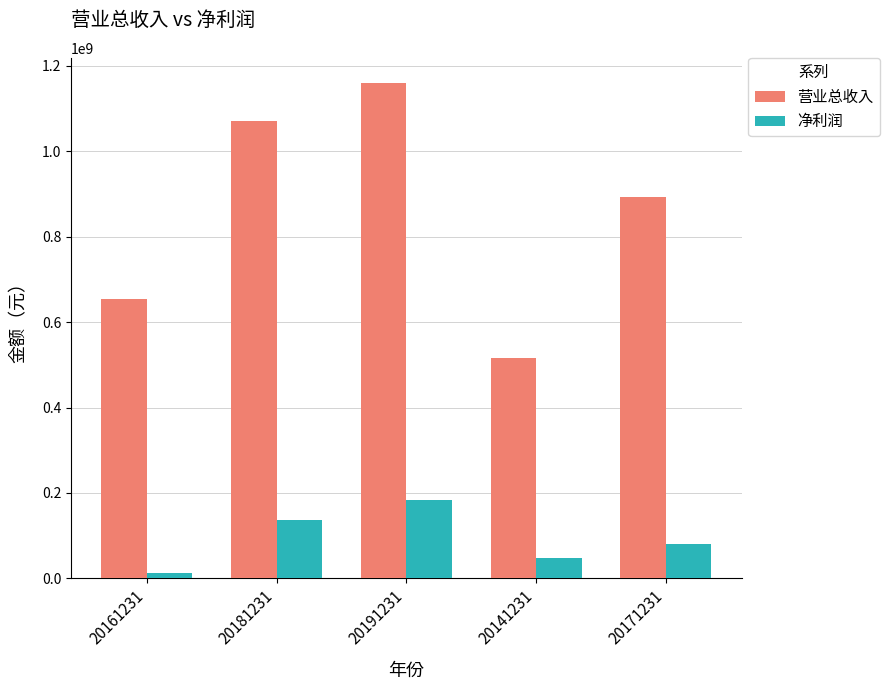

What value does the 营业总收入 series have at 20161231?

654483577.8